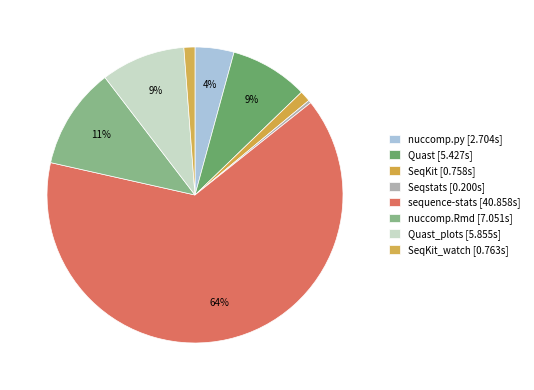

Which slice is the smallest?

Seqstats